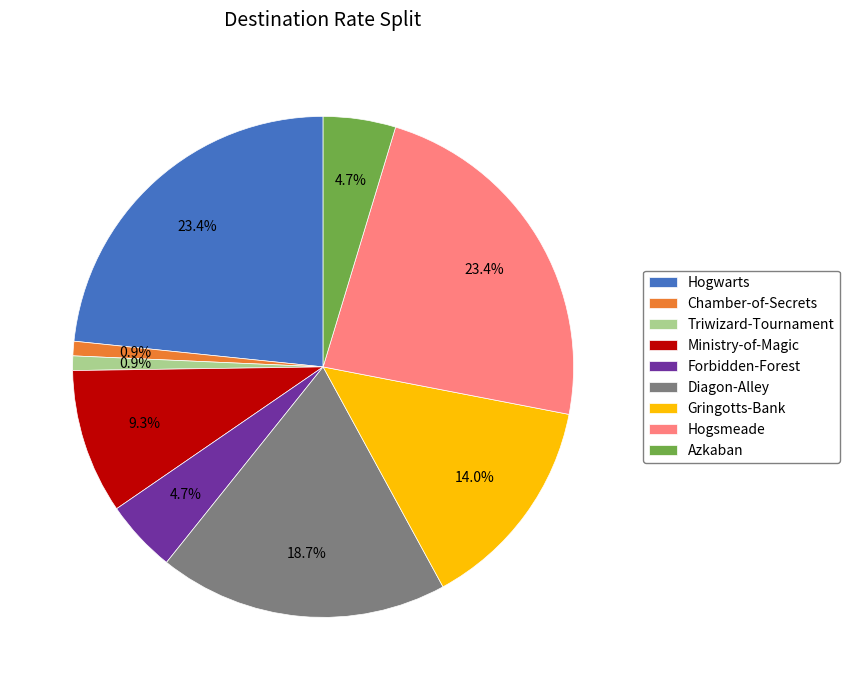

Which has a higher value, Diagon-Alley or Forbidden-Forest?

Diagon-Alley